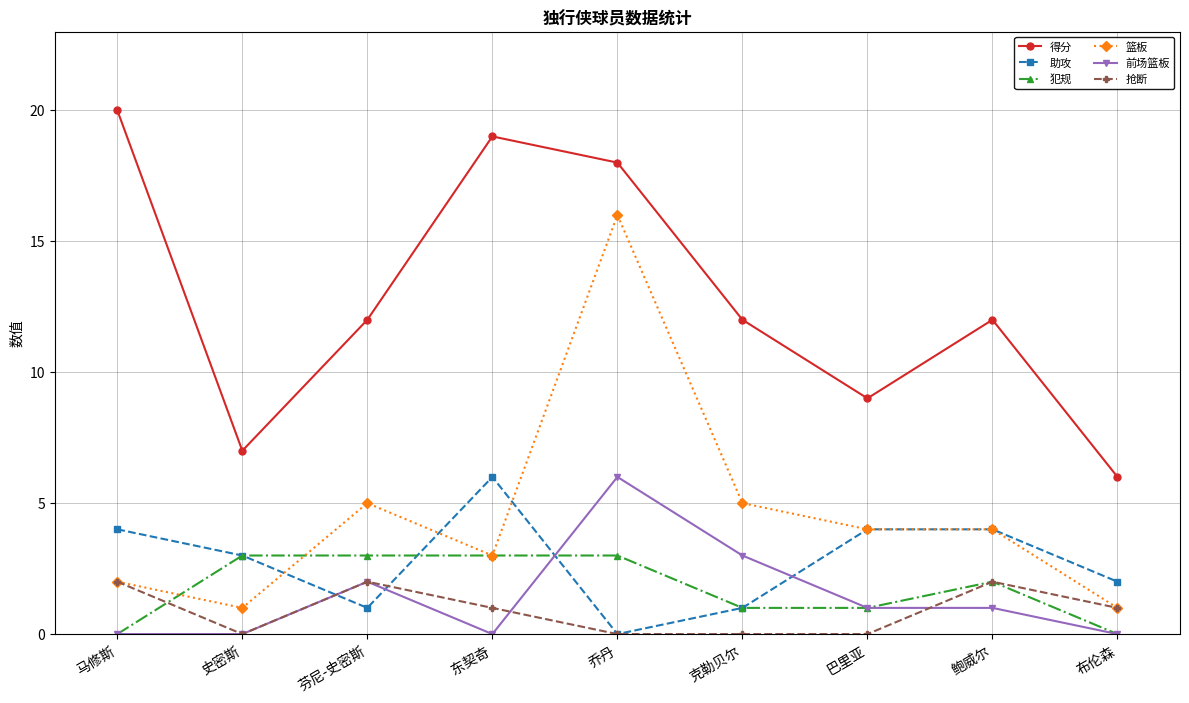

True or false: 得分 and 犯规 intersect in this chart.

False